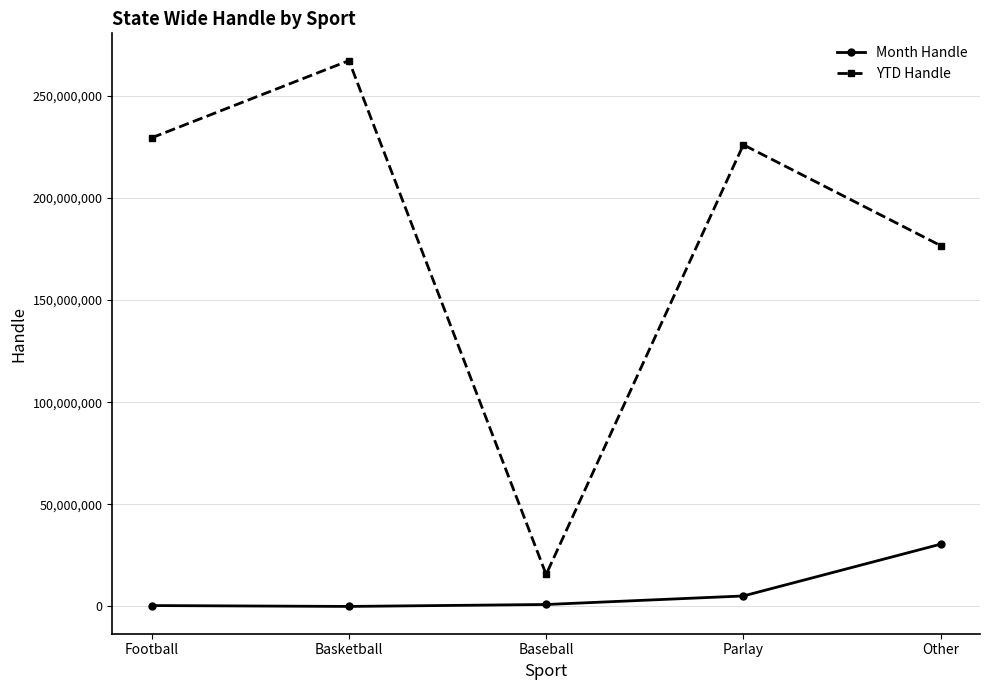

What is the label of the 5th point from the left?

Other